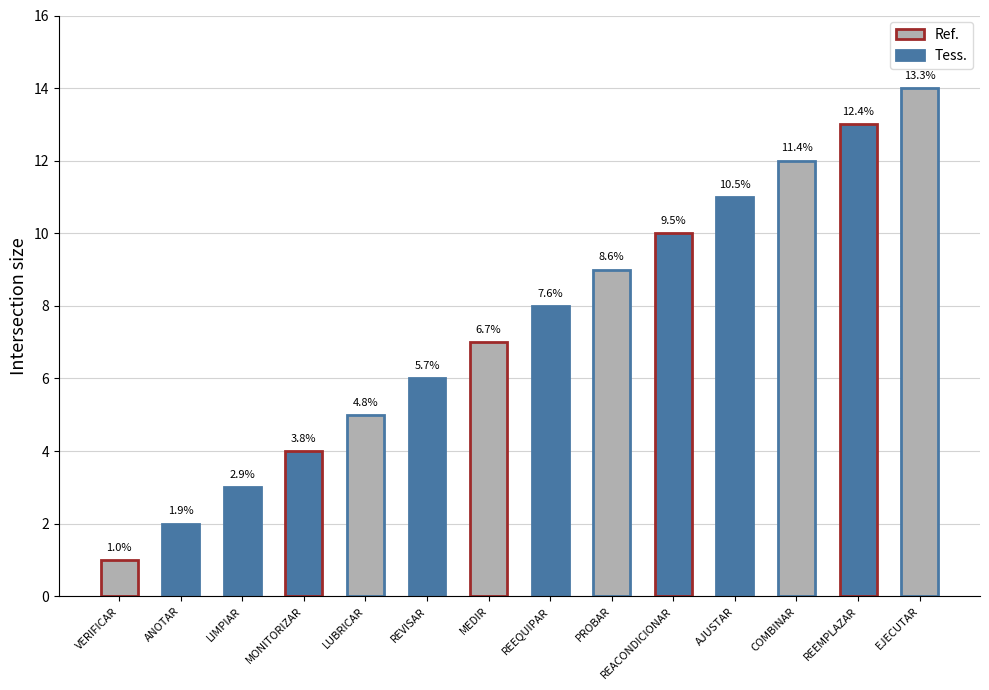

How many bars are there in total?

14